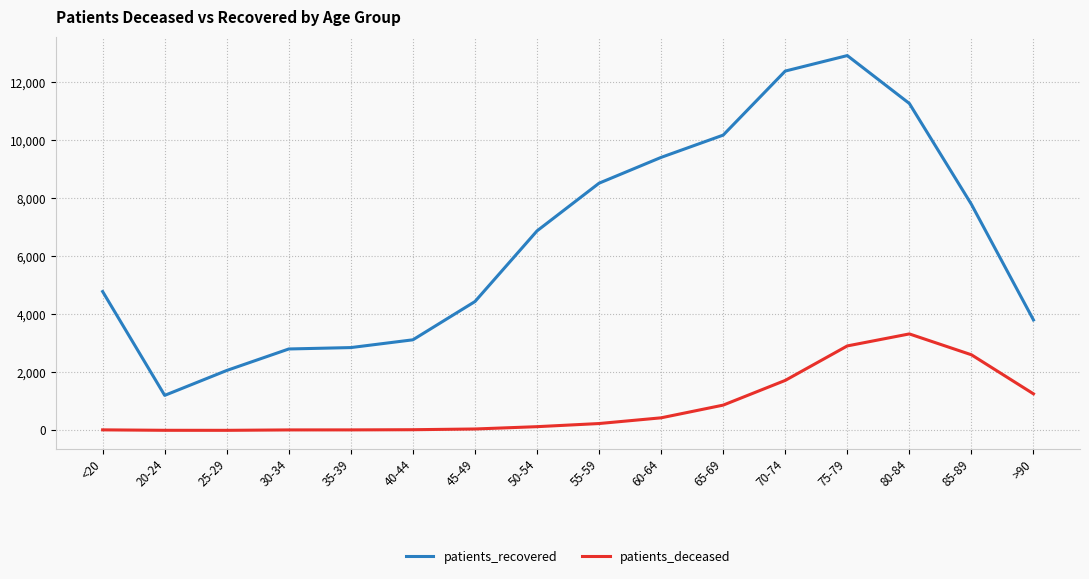

In patients_deceased, how many points are higher than both neighbors (excluding endpoints)?

1